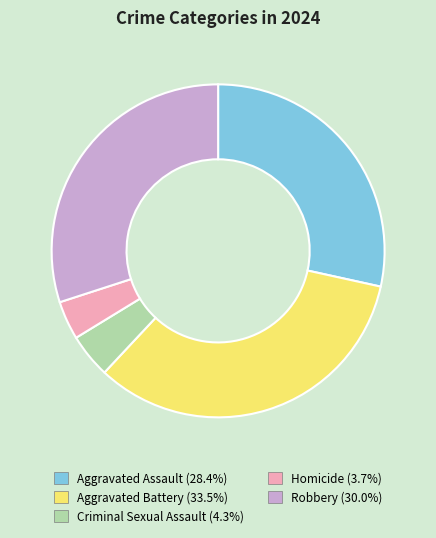

Rank the categories by value from highest to lowest.

Aggravated Battery, Robbery, Aggravated Assault, Criminal Sexual Assault, Homicide